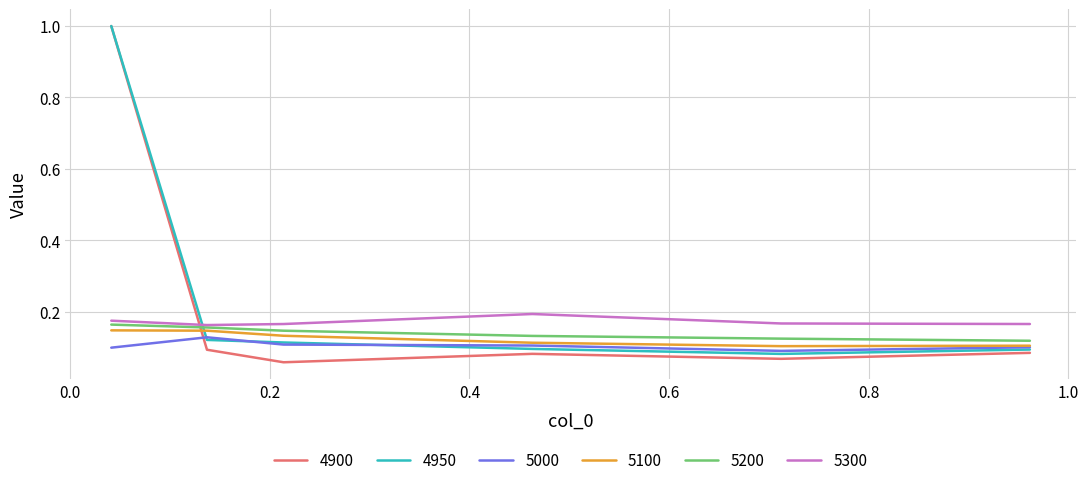

What is the maximum value for 4950?

1.0